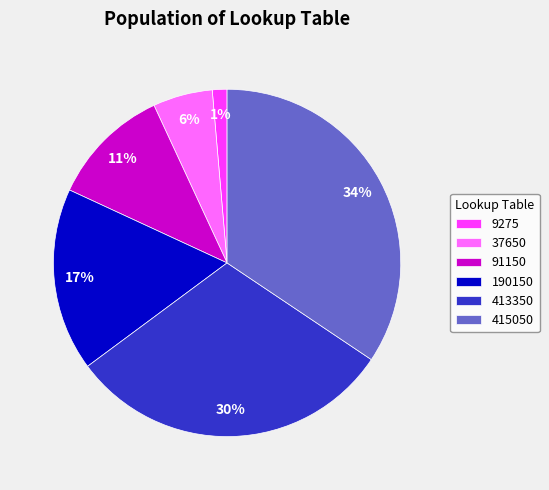

How many segments does this pie chart have?

6